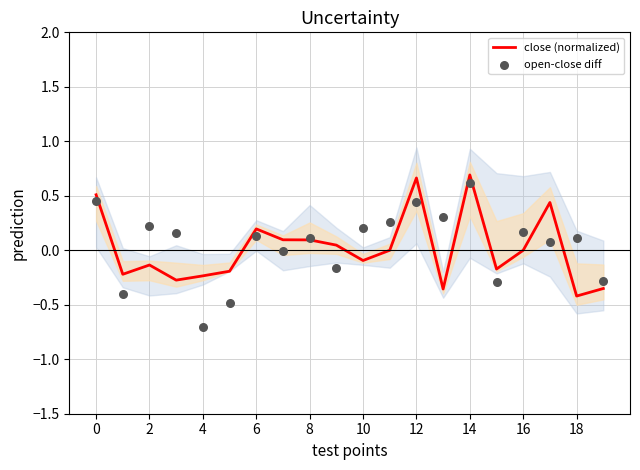

What is the total value across all series at 16?

0.2